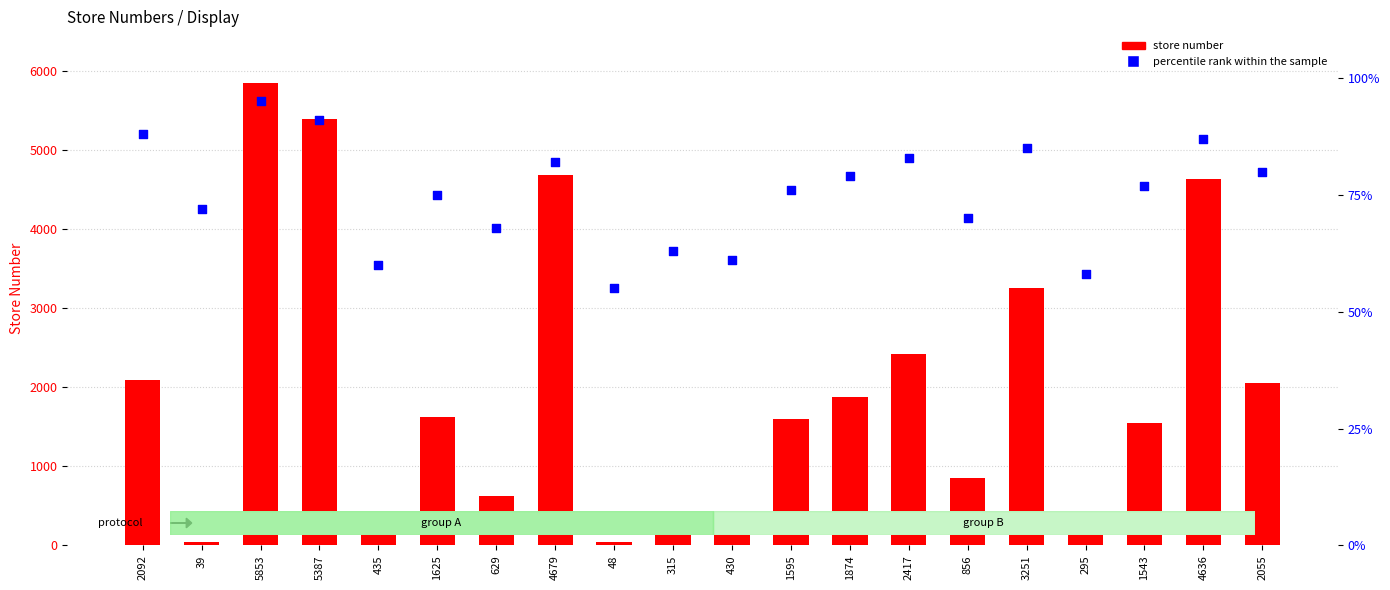

At which category is the sum across all series the highest?

5853